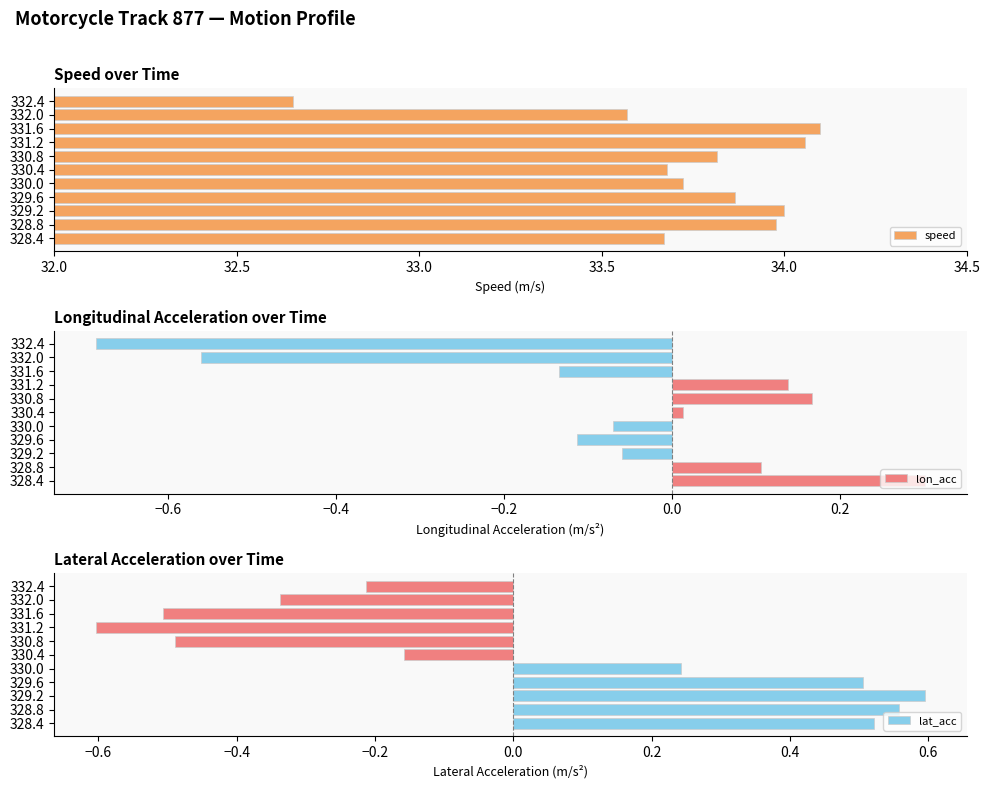

What is the sum of all speed values?

371.1